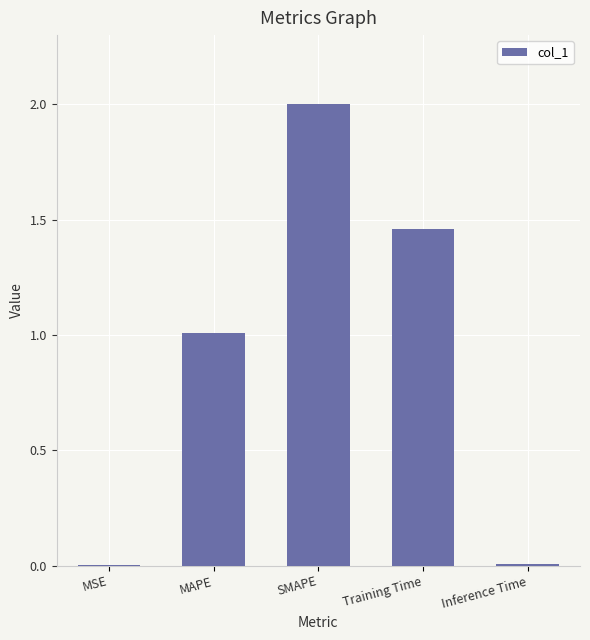

Read the value at MAPE.

1.0